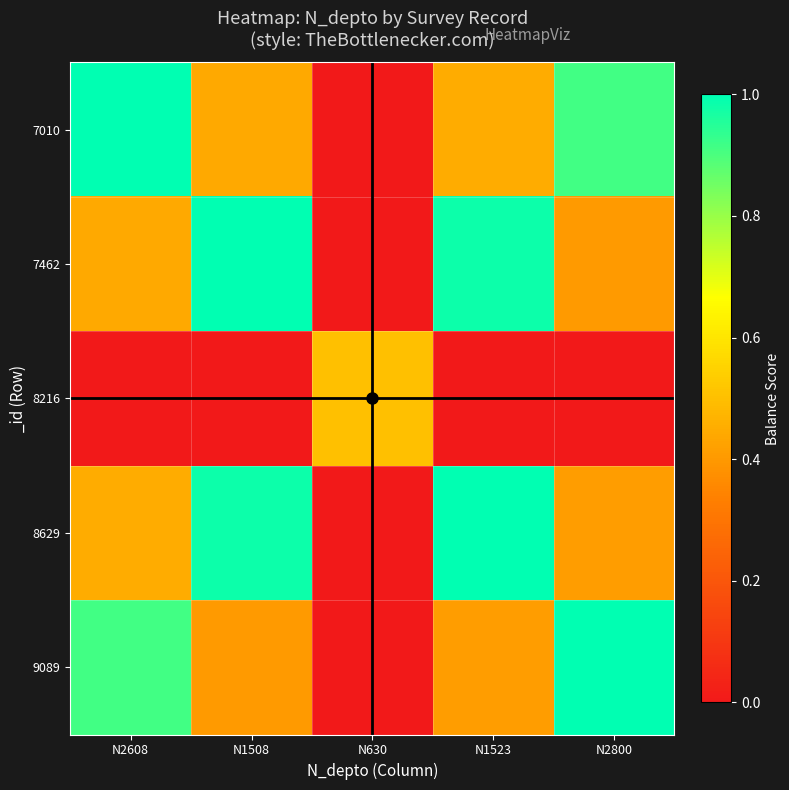

How many categories are shown in the chart?

5